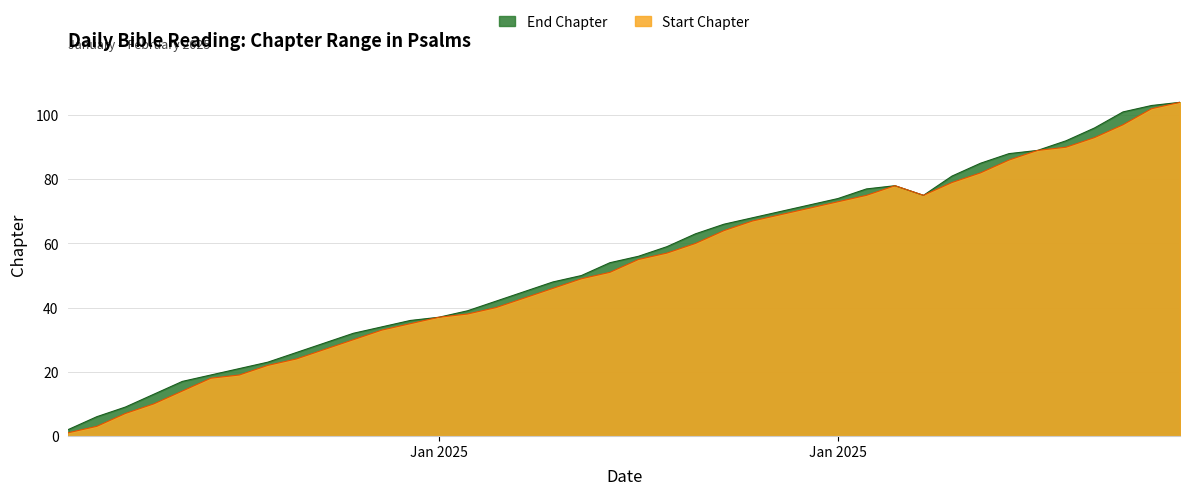

True or false: End Chapter and Start Chapter intersect in this chart.

False